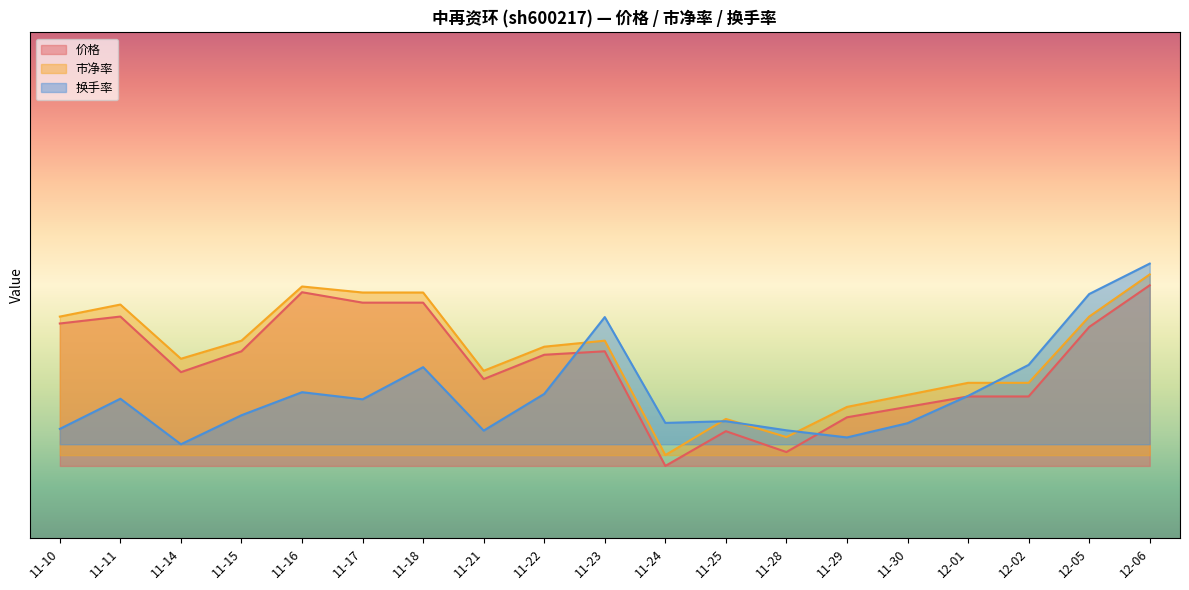

At how many categories does at least one series exceed 5?

1